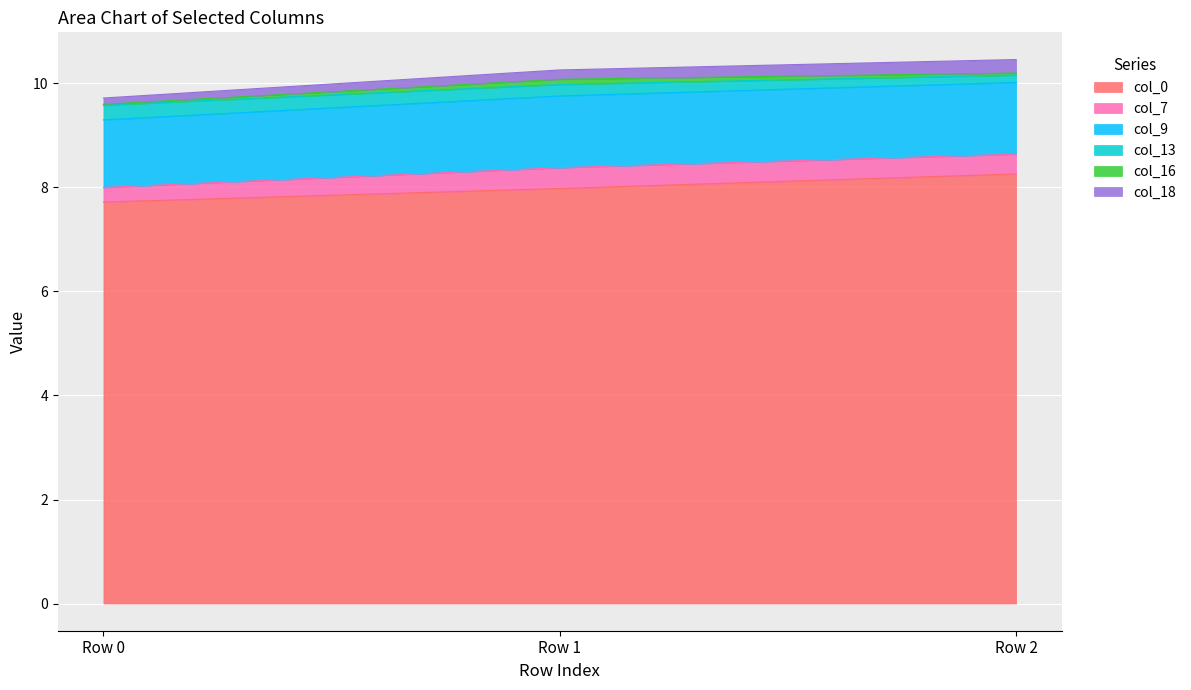

The col_0 series shows 8.0 at Row 1. True or false?

True